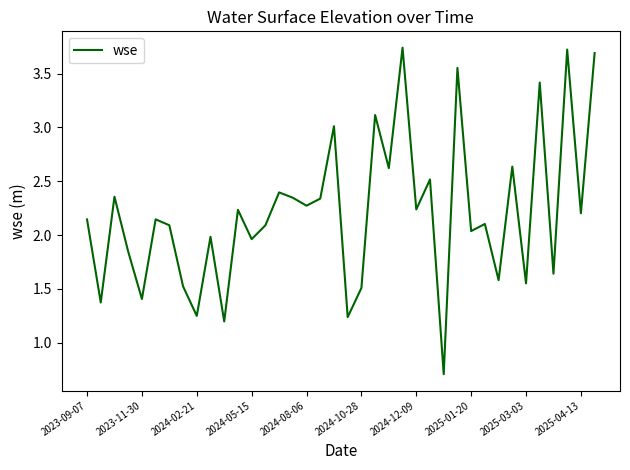

True or false: there are more than 0 points higher than both neighbors.

True